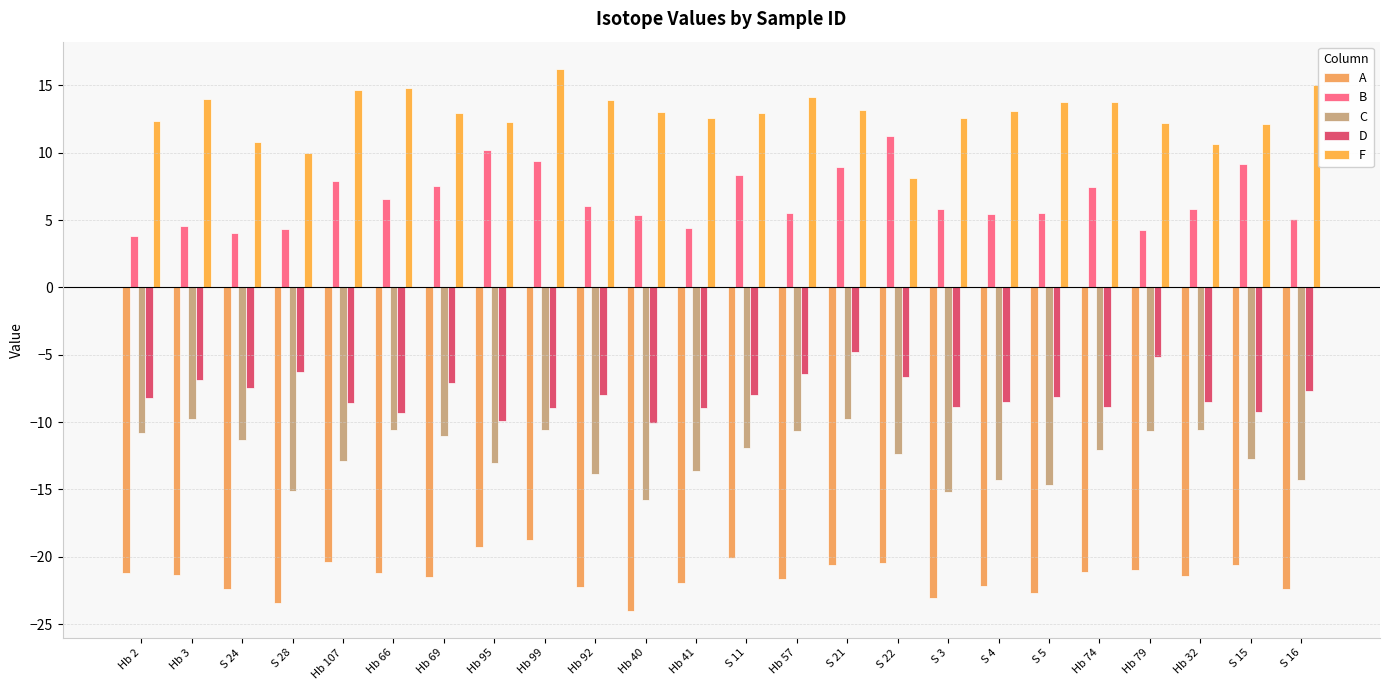

Count the number of categories in the chart.

24